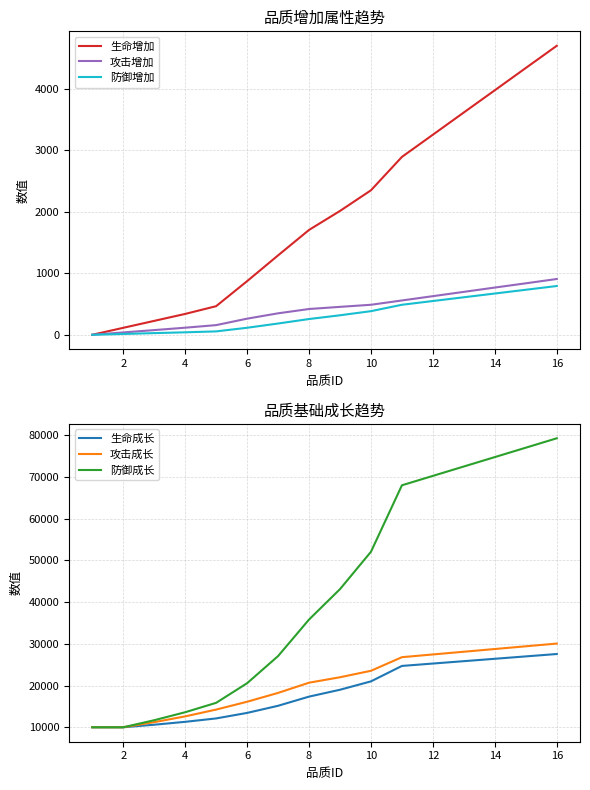

The value of 防御增加 at 6 is 114. True or false?

True